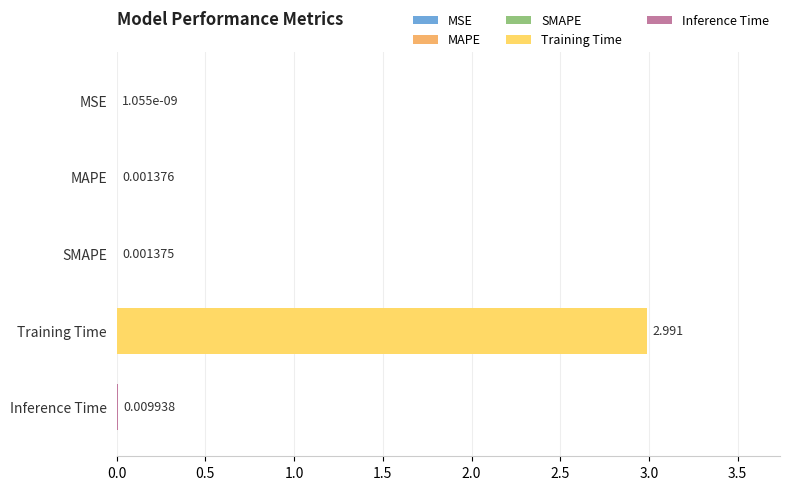

Which category has the highest value across all series?

Training Time